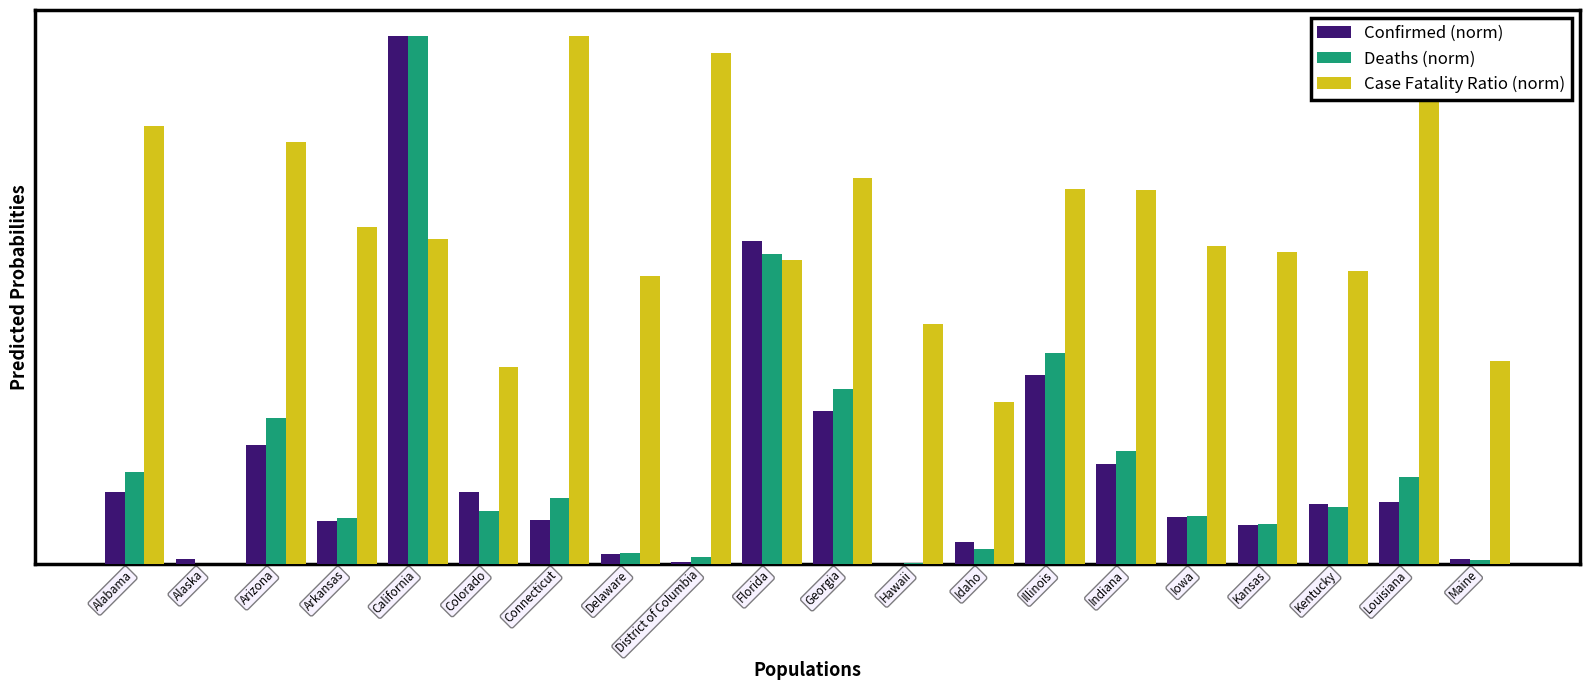

Are the bars grouped side by side (vs. stacked)?

Yes